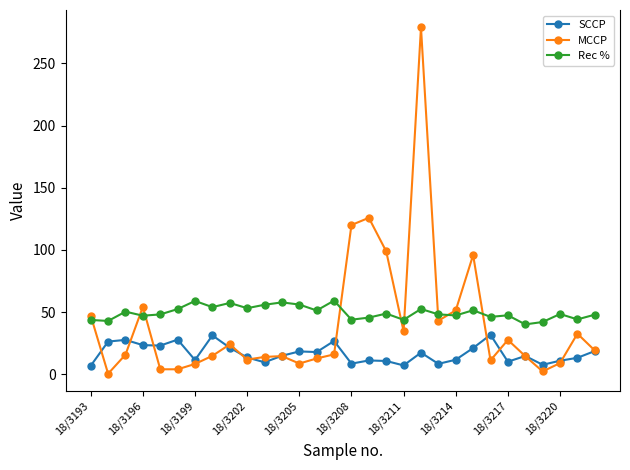

List the series in order of their overall mean, lowest first.

SCCP, MCCP, Rec %